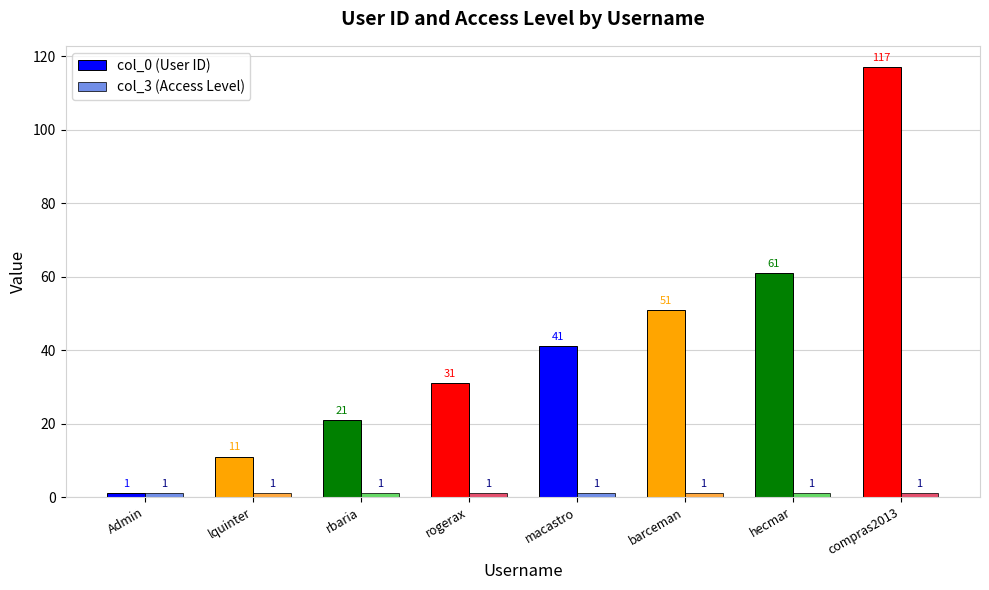

Which series changed the most between lquinter and compras2013?

col_0 (User ID)